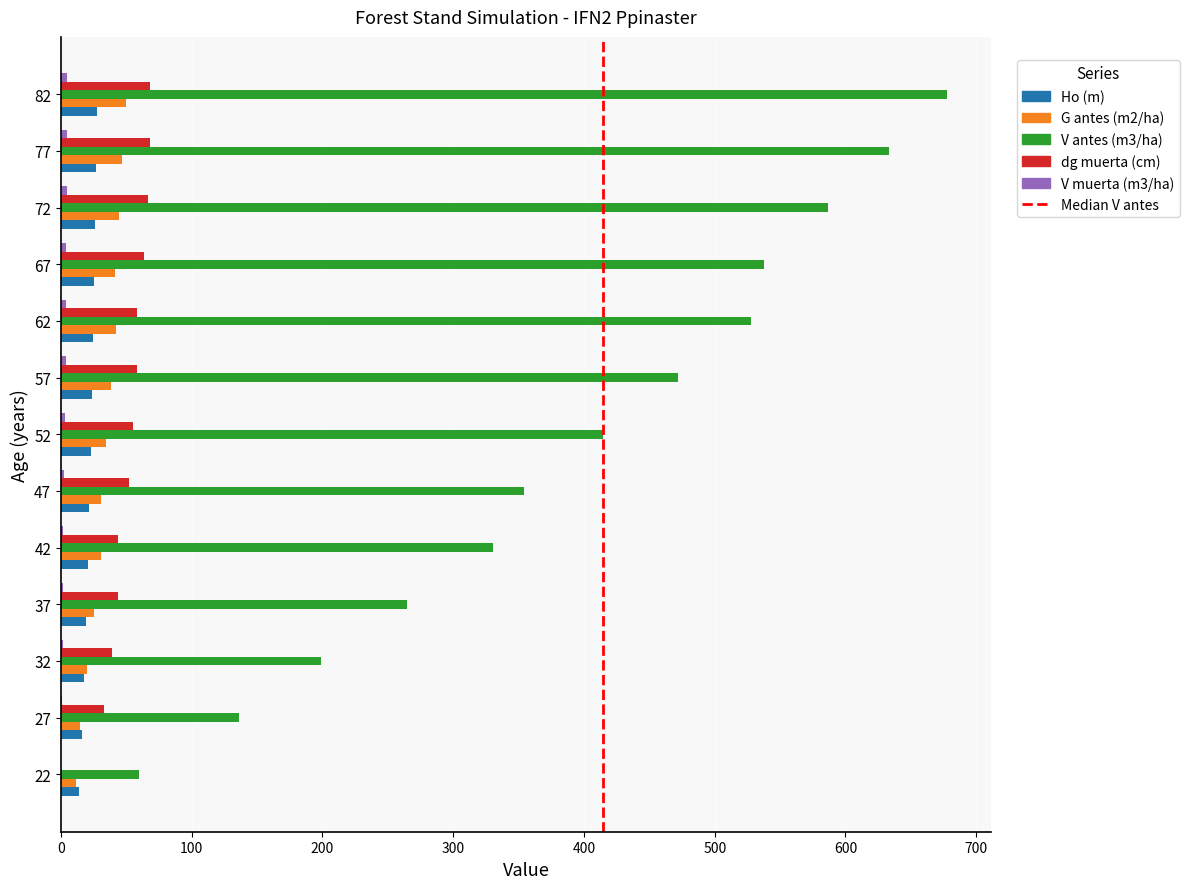

Is the value of V antes (m3/ha) at 37 greater than the value of dg muerta (cm) at 62?

Yes